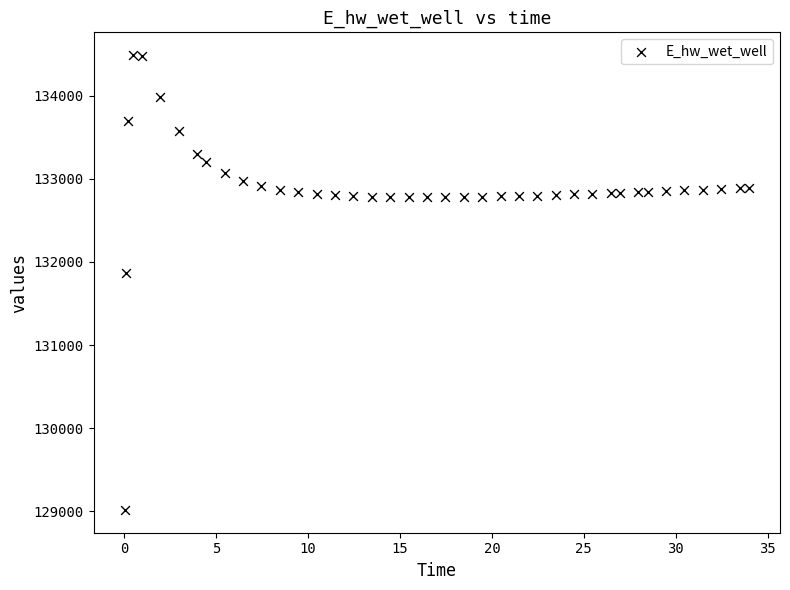

What Y value in the scatter plot is closest to 131751?

131870.4